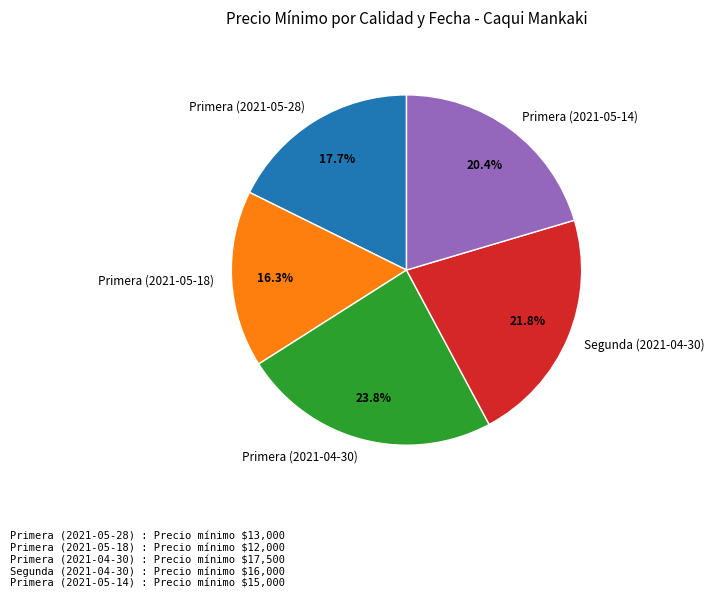

What is the total percentage of Primera (2021-05-14) and Segunda (2021-04-30)?

42.2%